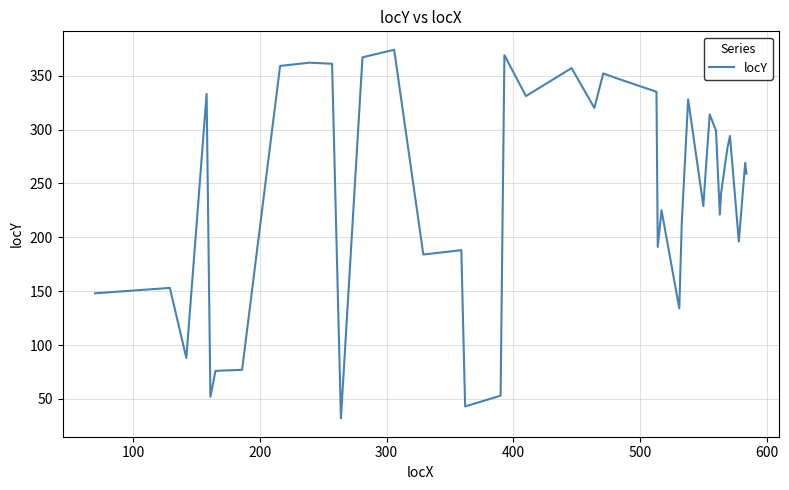

Does the chart have visible grid lines?

Yes